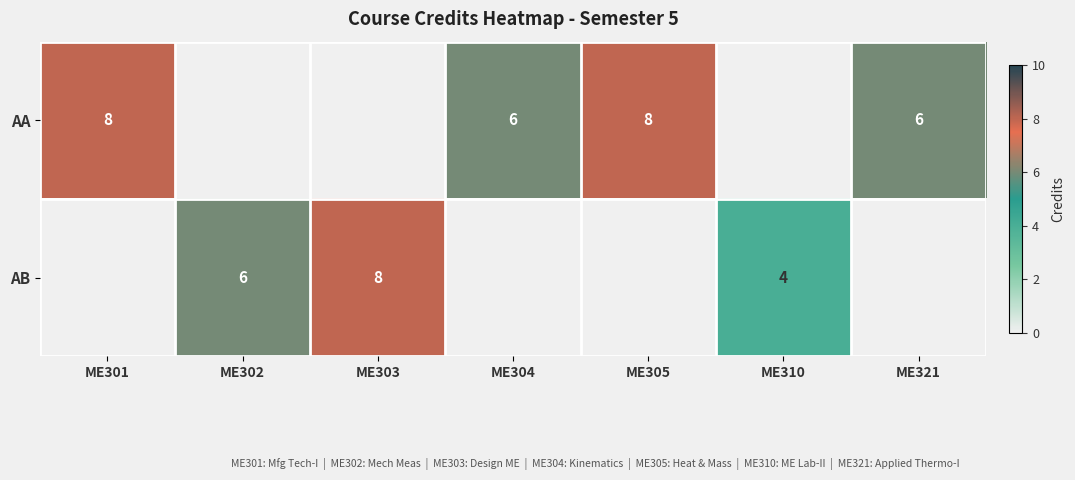

The AA series shows 8 at ME301. True or false?

True